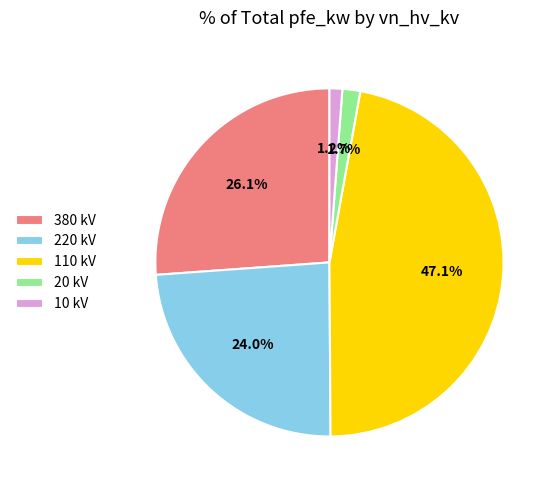

What is the largest slice in the pie chart?

110 kV